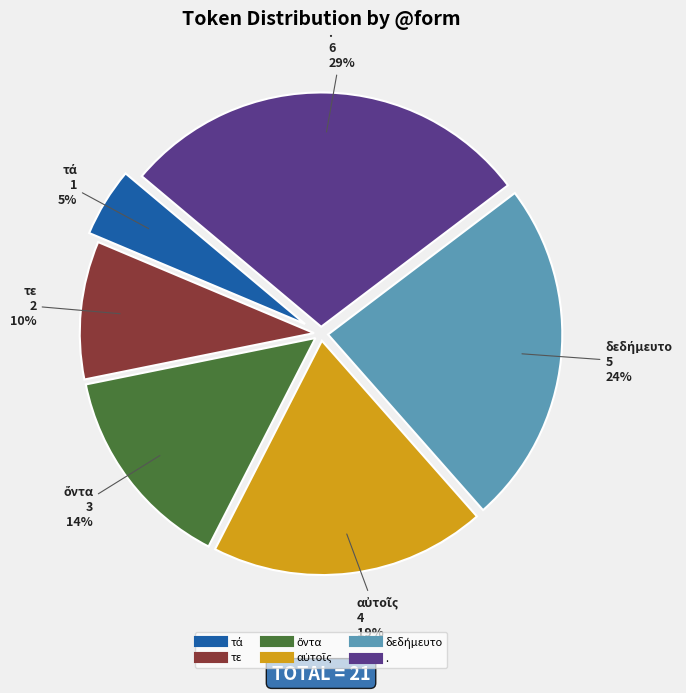

What percentage is the . slice, to the nearest percent?

29%